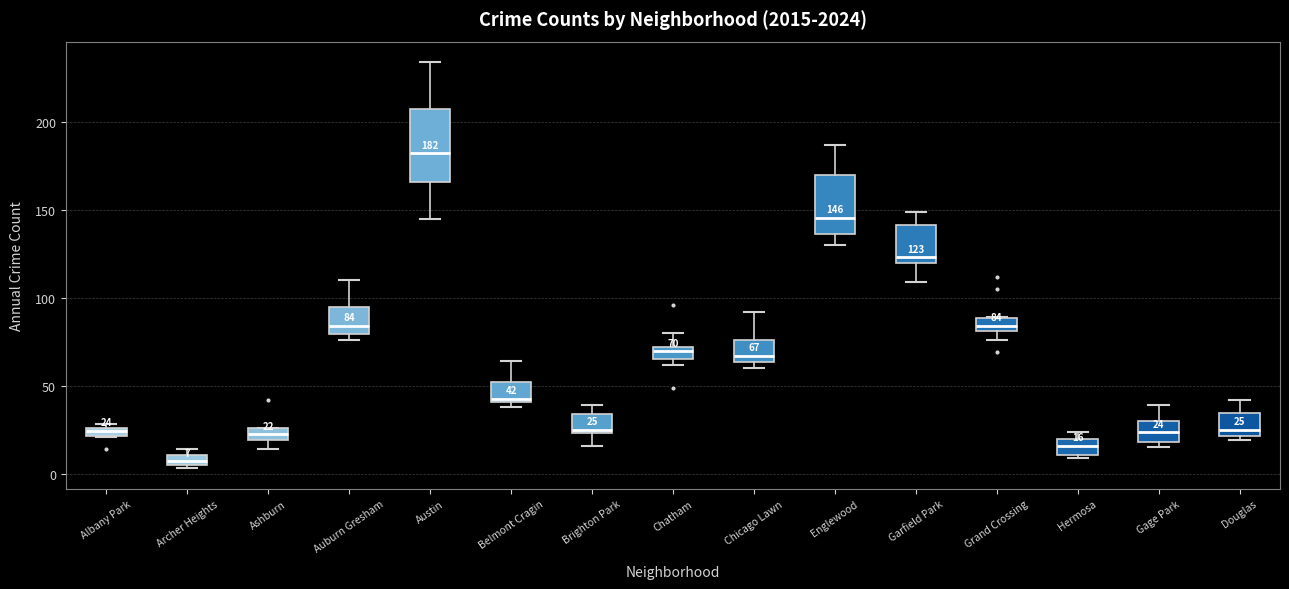

Which box's median line is the lowest?

Archer Heights